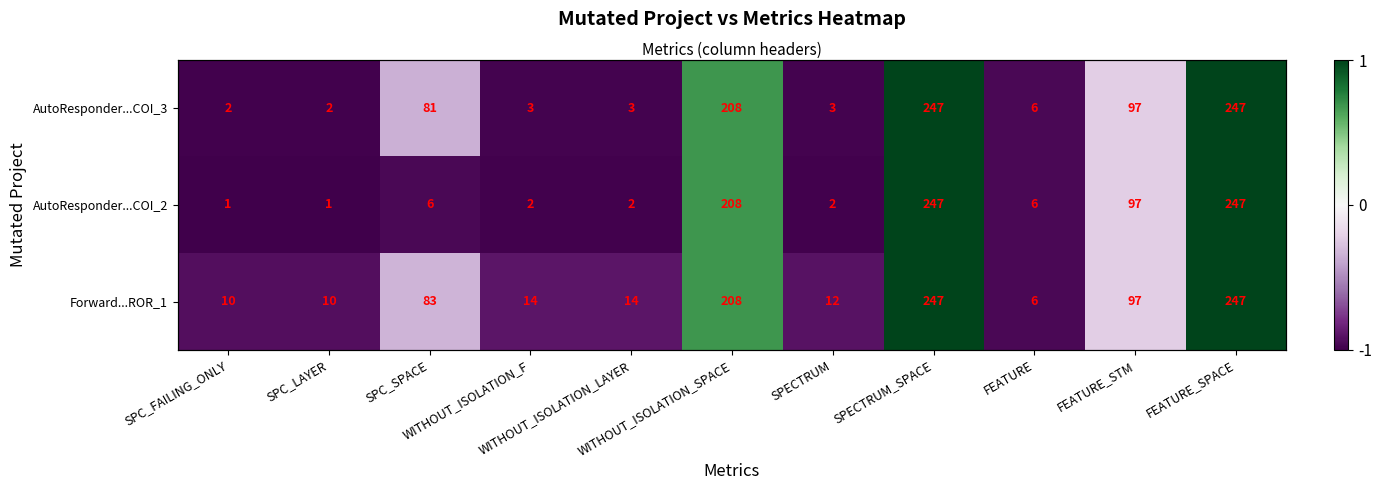

Which category has the lowest value across all series?

SPC_FAILING_ONLY